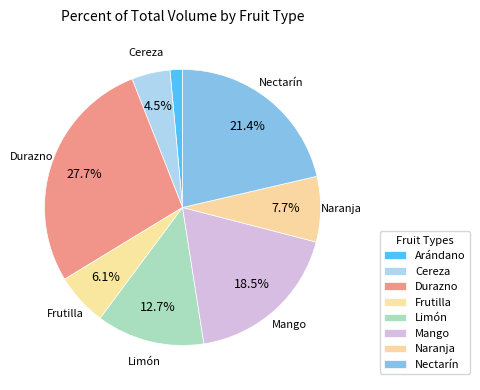

Is it true that Durazno is 15% of the pie?

False